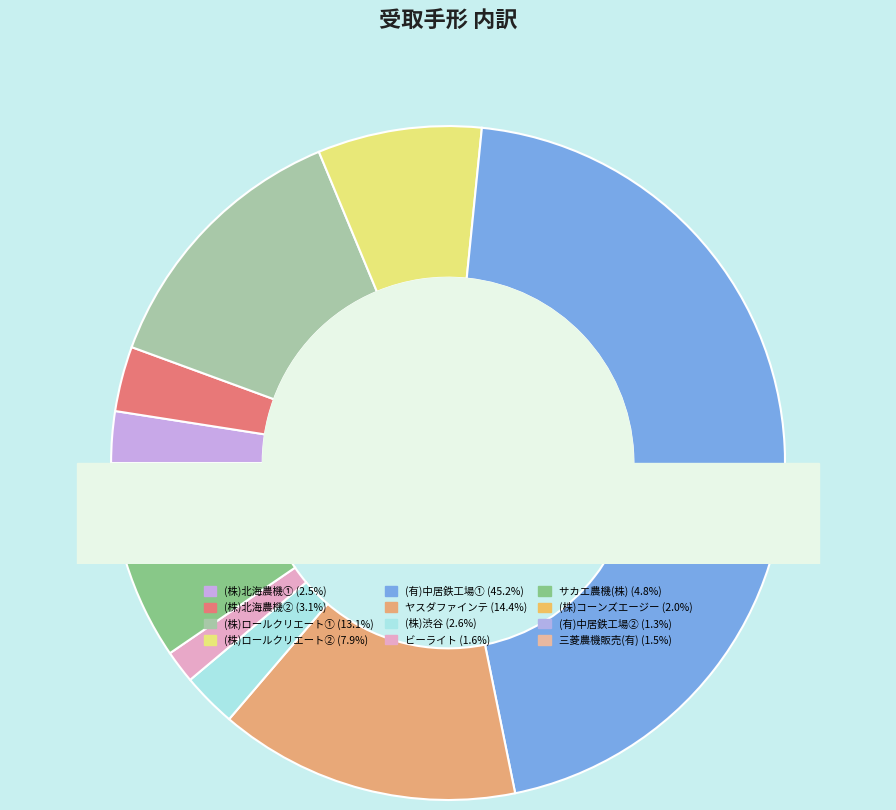

Does any single category account for the majority?

No